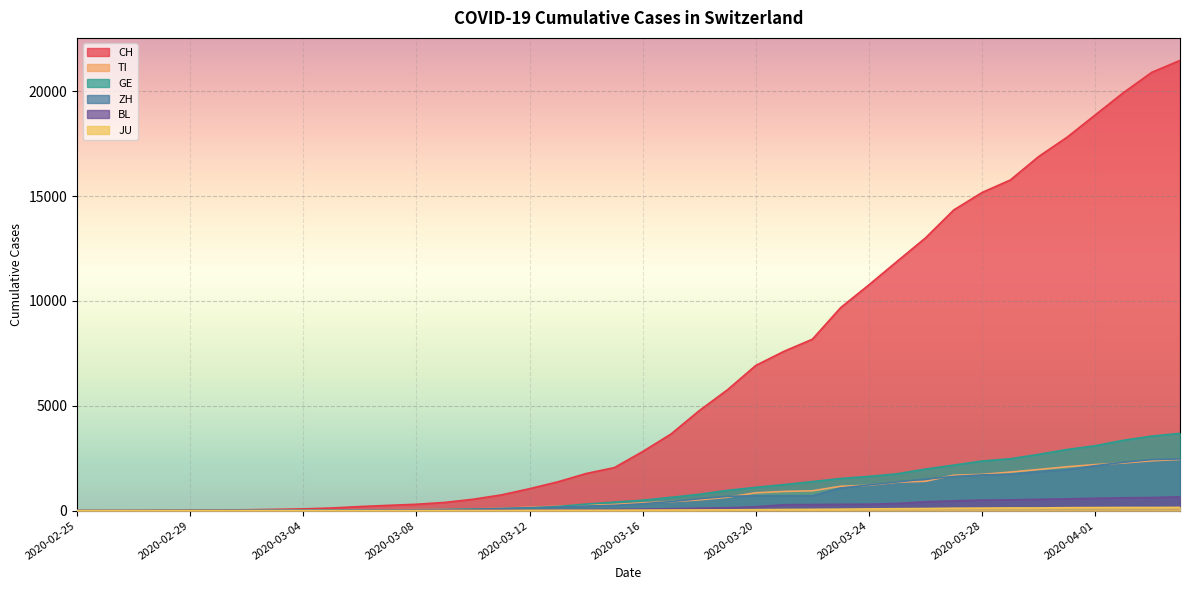

The CH series shows 18867 at 2020-04-01. True or false?

True